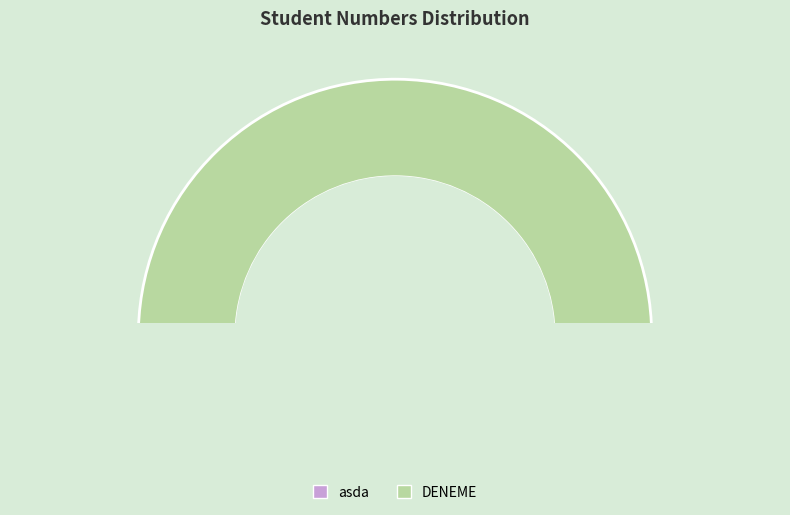

Count the number of slices in the pie.

2